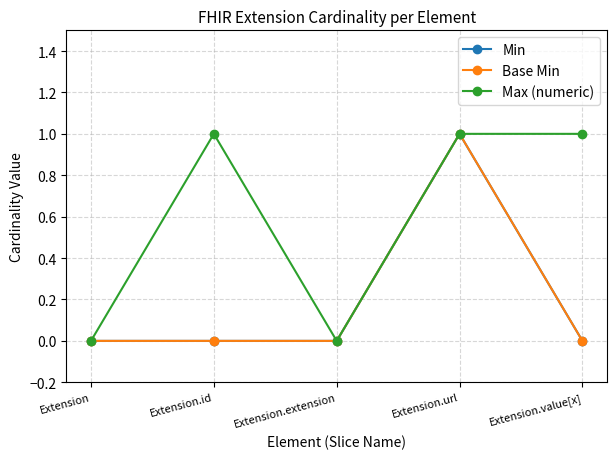

Reading left to right, list all the values displayed in this chart.

Min: 0	0	0	1	0
Base Min: 0	0	0	1	0
Max (numeric): 0	1	0	1	1